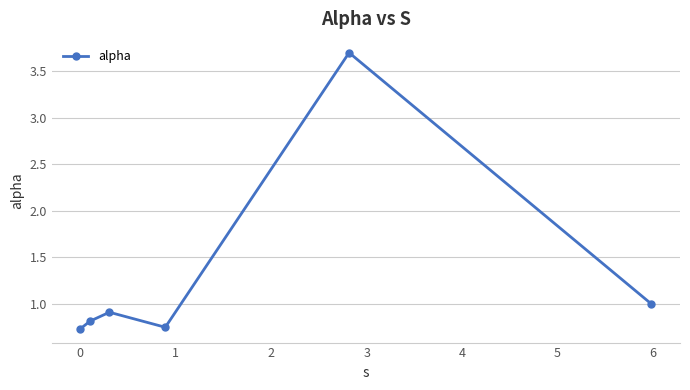

How many interior local peaks (higher than both neighbors) does the data have?

2